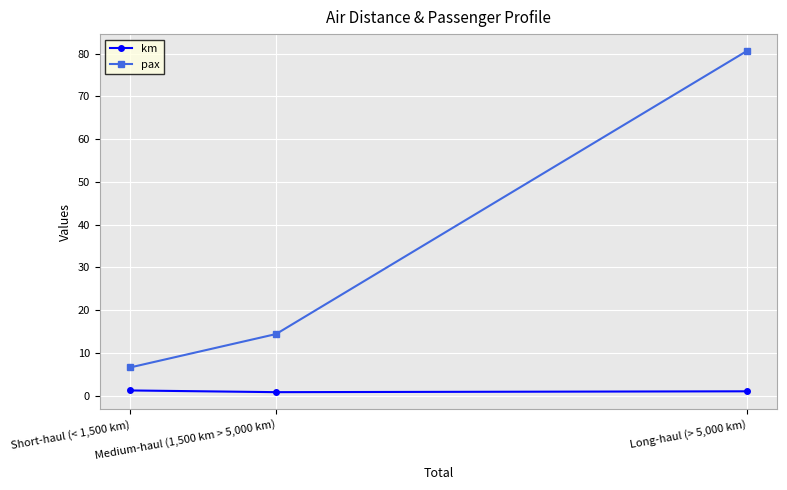

Does the chart have visible grid lines?

Yes